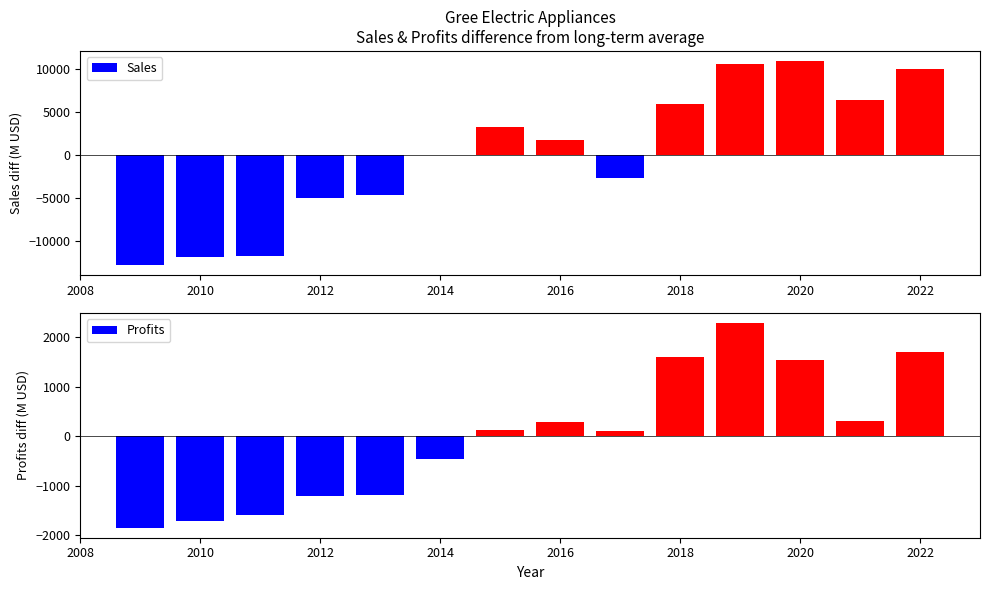

At how many categories does at least one series exceed -8128?

14